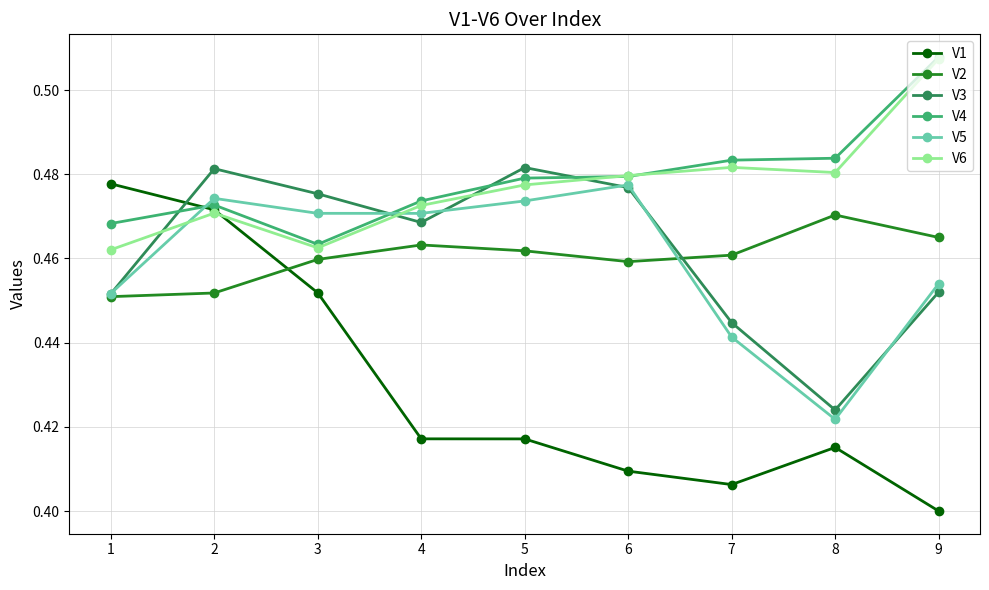

Does the chart have visible grid lines?

Yes